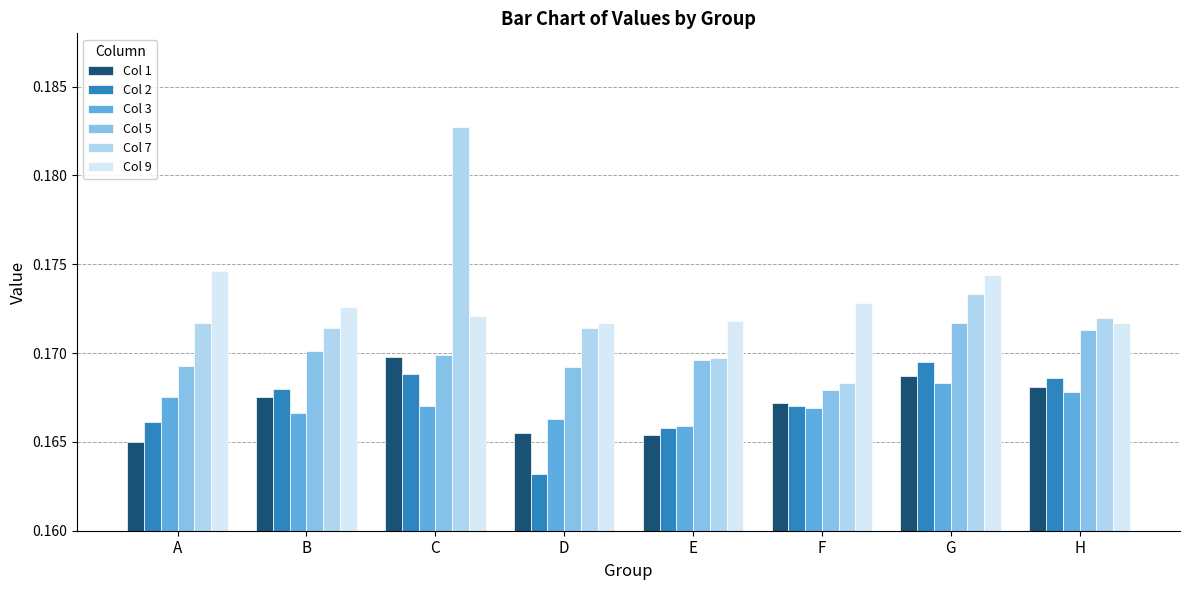

Which category has the lowest value in the Col 7 series?

F